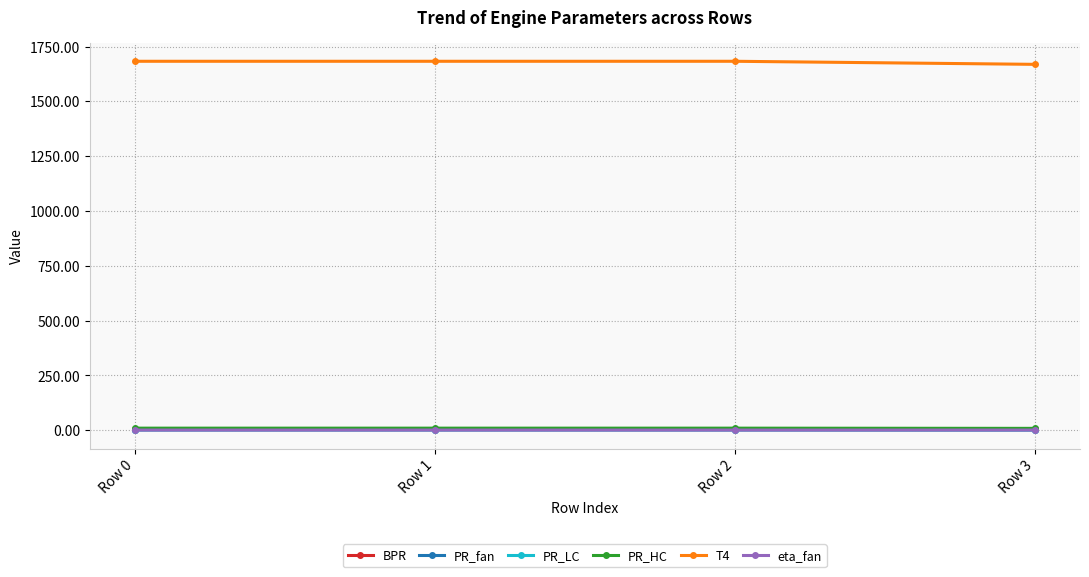

Count the eta_fan values in the range 0 to 1.

4